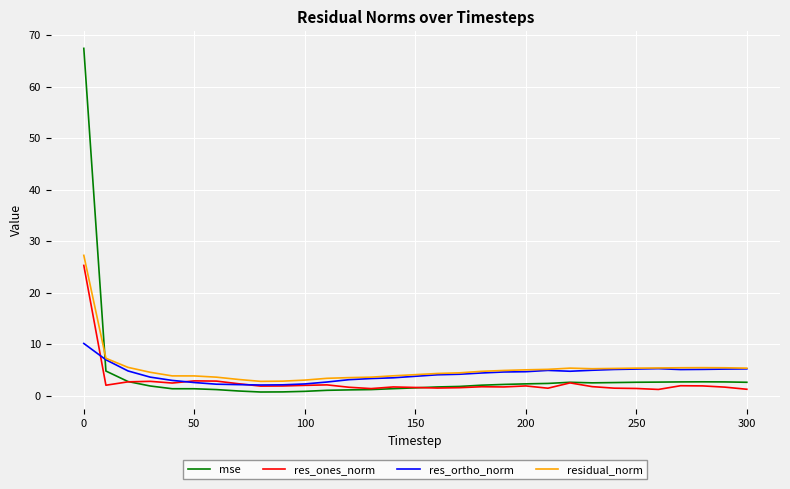

After their last crossing, which series has the higher values: mse or residual_norm?

residual_norm